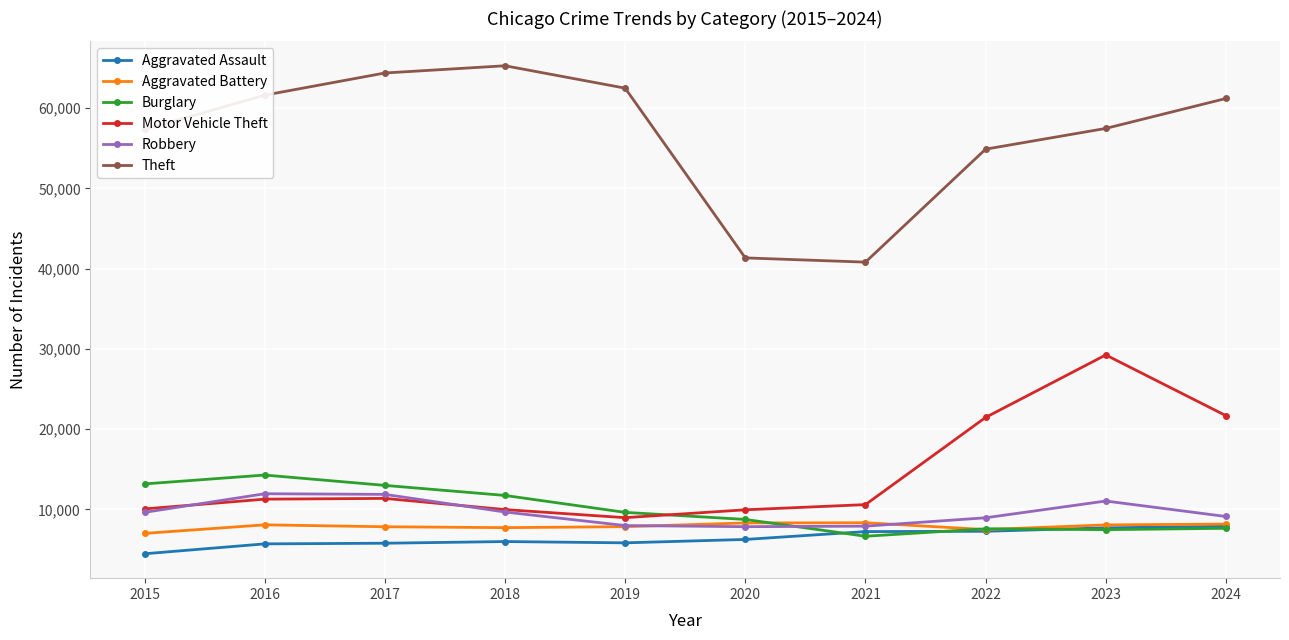

At which category is the sum across all series the highest?

2023